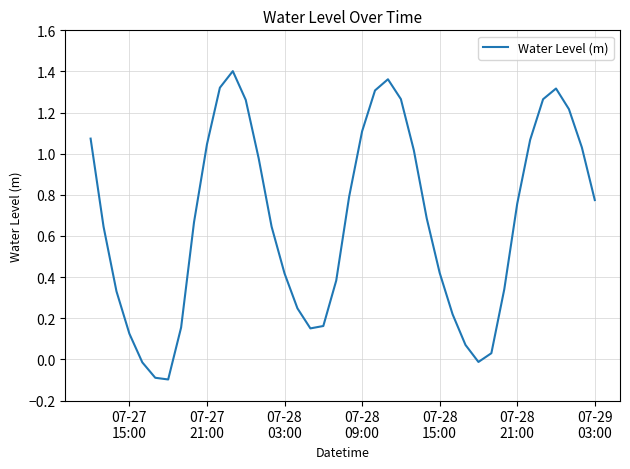

What is the difference between the maximum and minimum values?

1.5